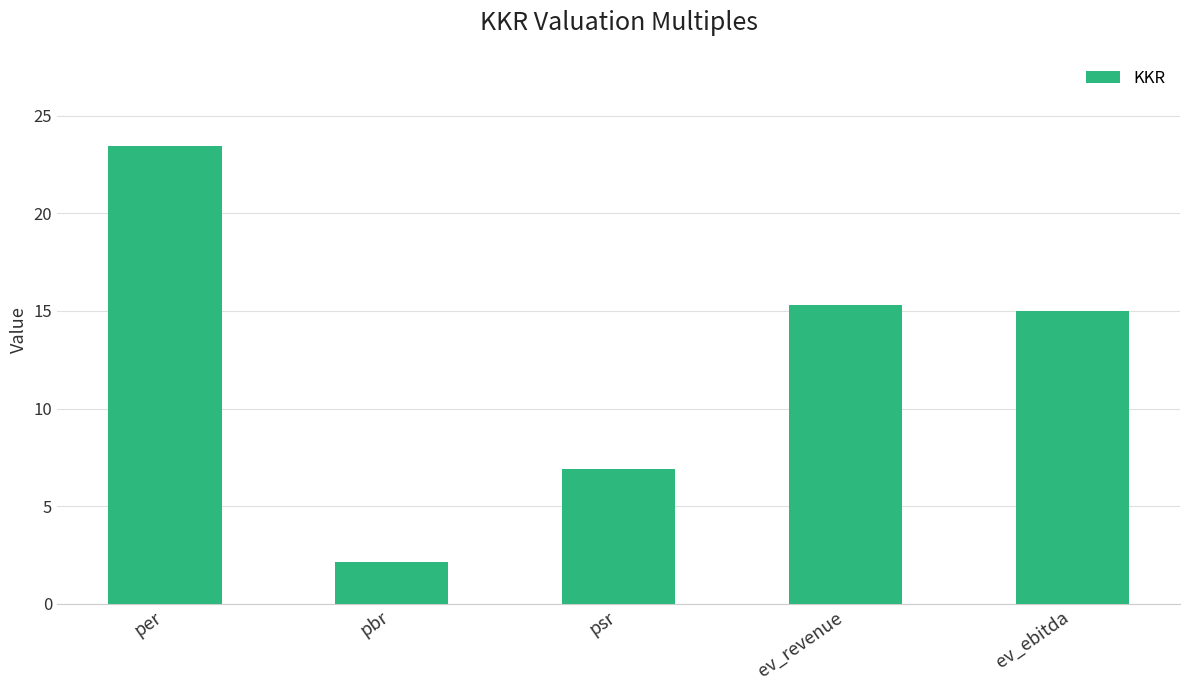

Which label corresponds to the smallest value in the chart?

pbr